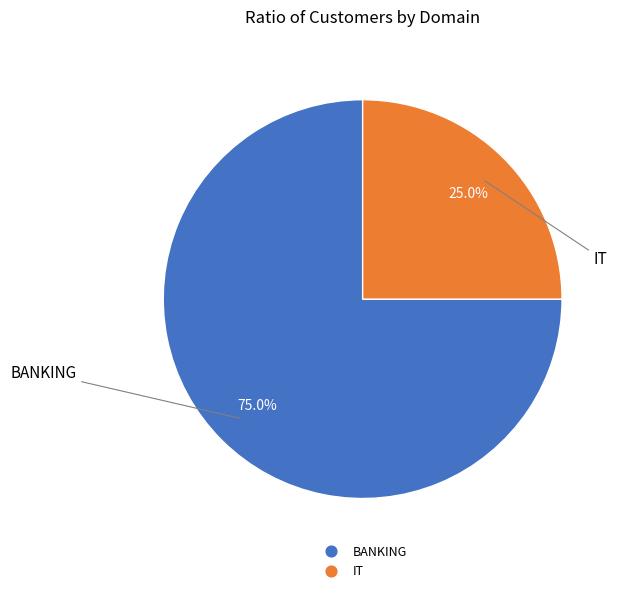

Which has a higher value, BANKING or IT?

BANKING